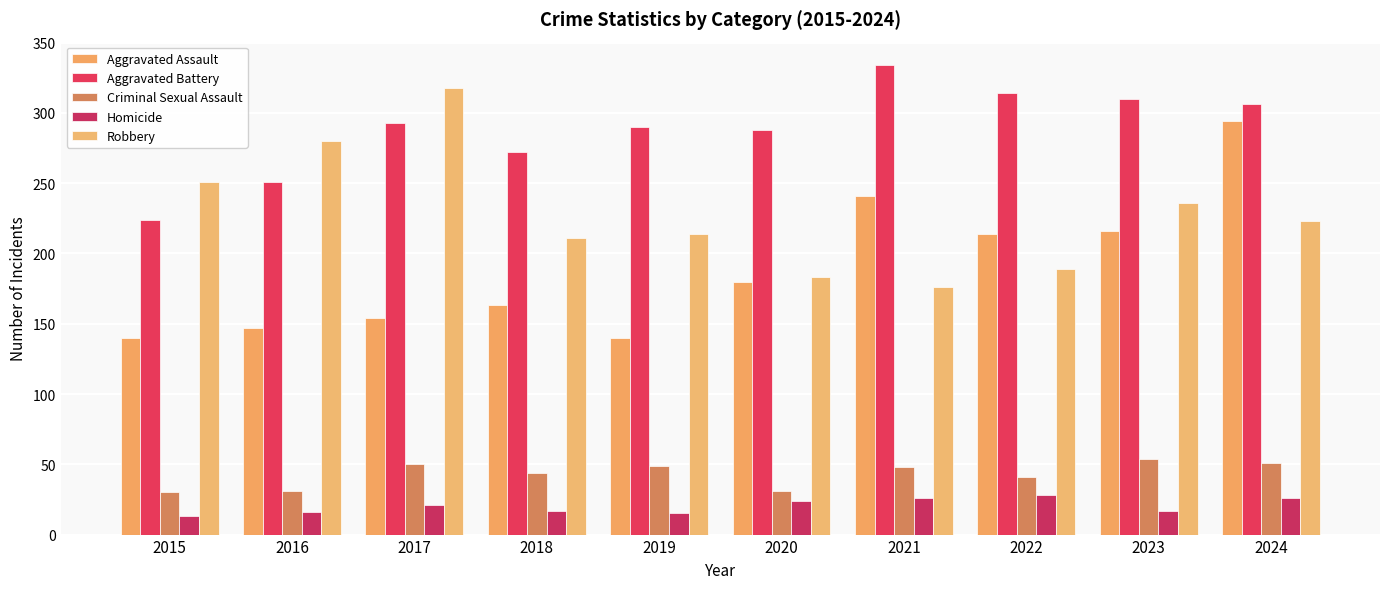

Between 2024 and 2020, which is larger?

2024